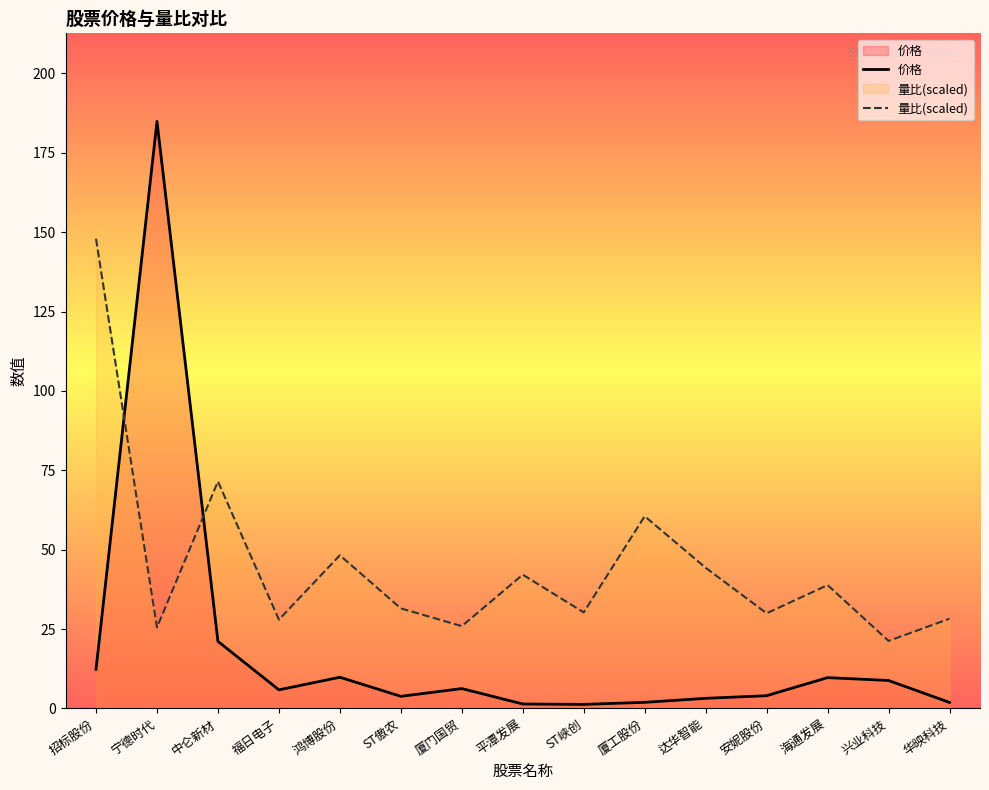

What is the sum of all 价格 values?

276.1